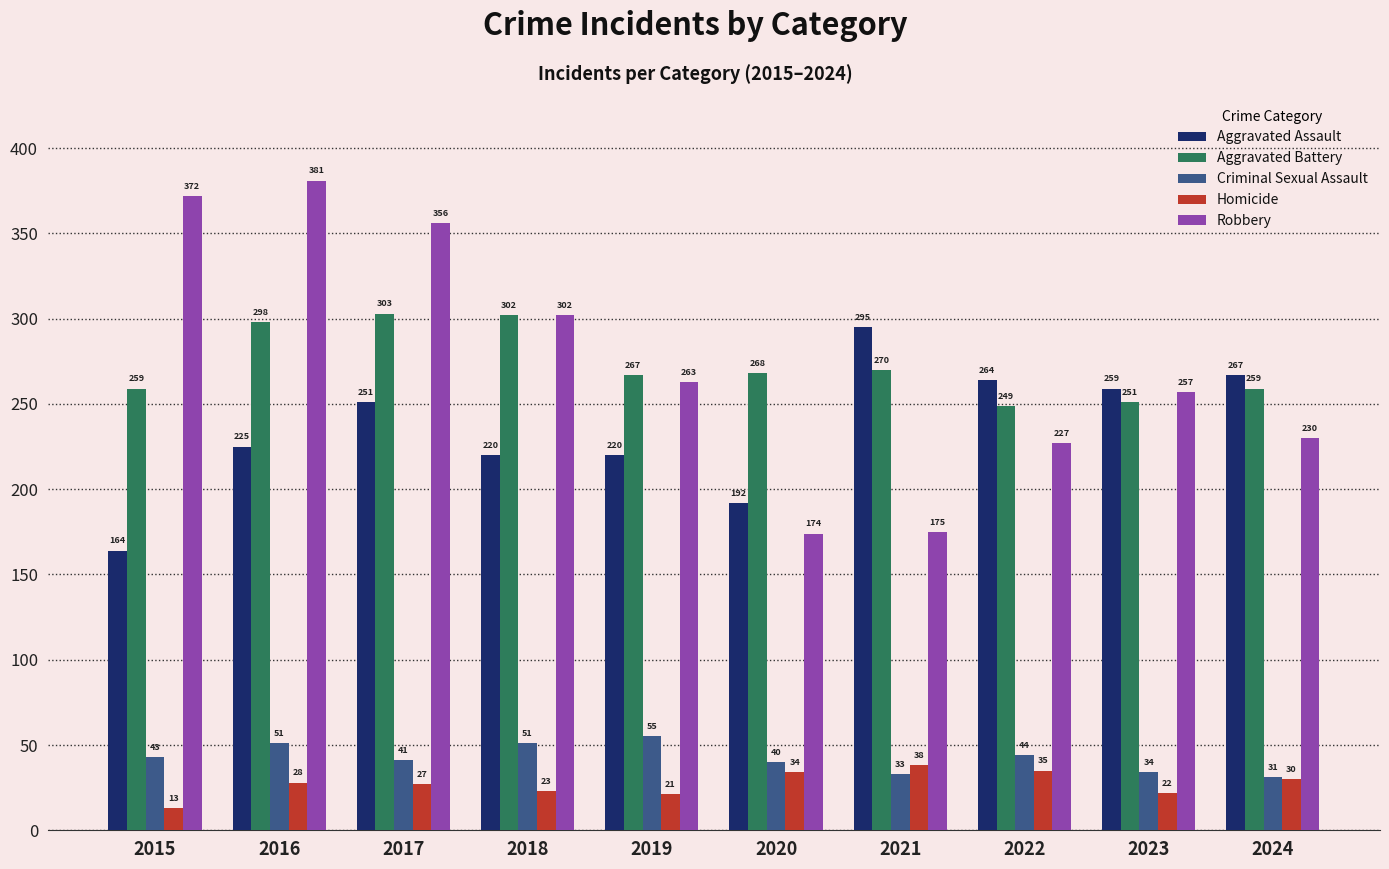

Count the number of data series in this chart.

5